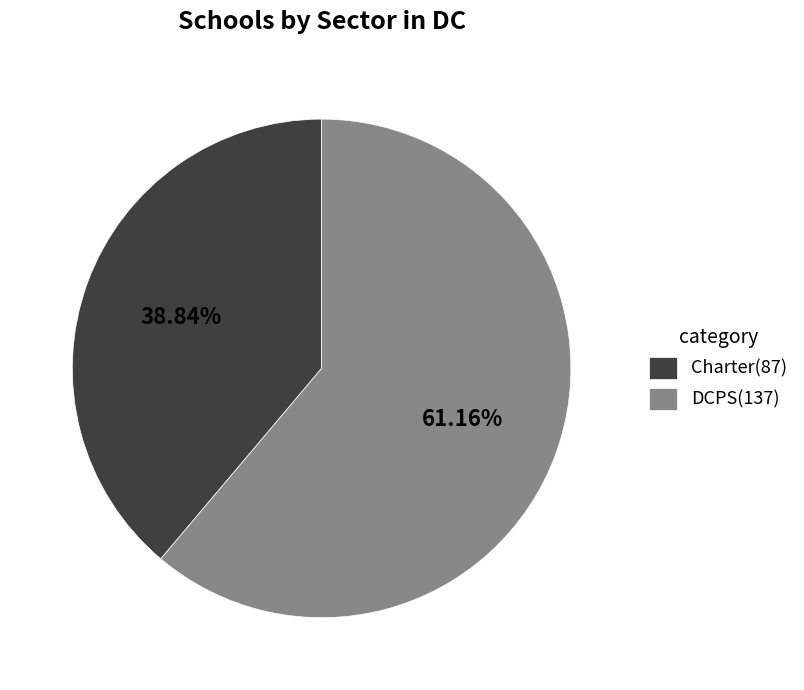

Approximately how many times larger is the value at DCPS compared to Charter?

1.6